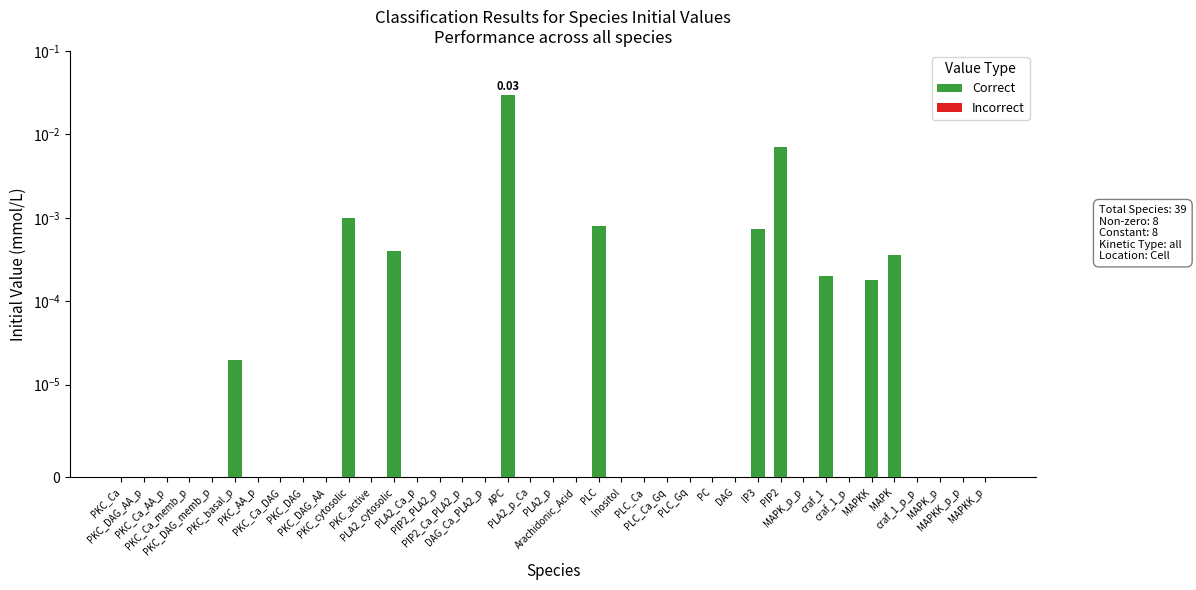

Which label corresponds to the smallest value in the chart?

PKC_Ca